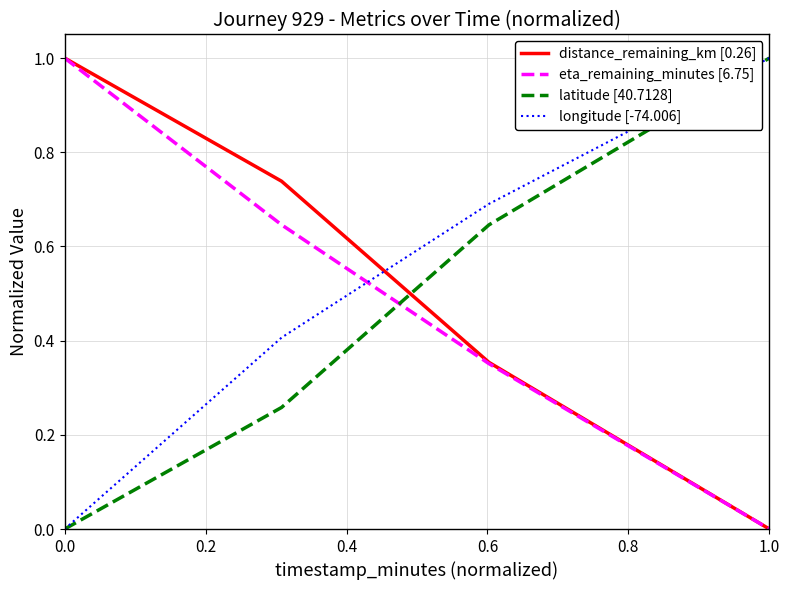

Which series ends up on top after the final intersection of distance_remaining_km [0.26] and latitude [40.7128]?

latitude [40.7128]